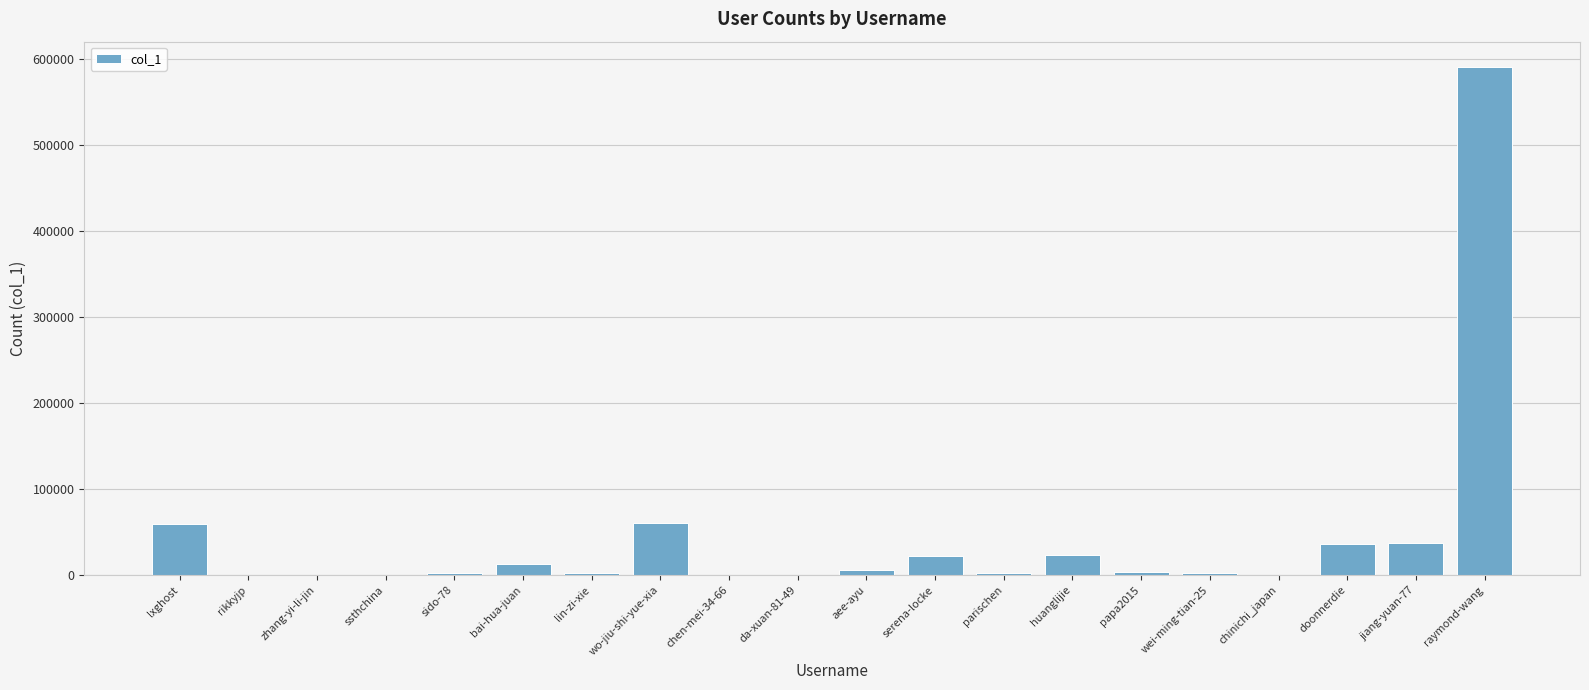

Is it true that the value at raymond-wang is 312027?

False